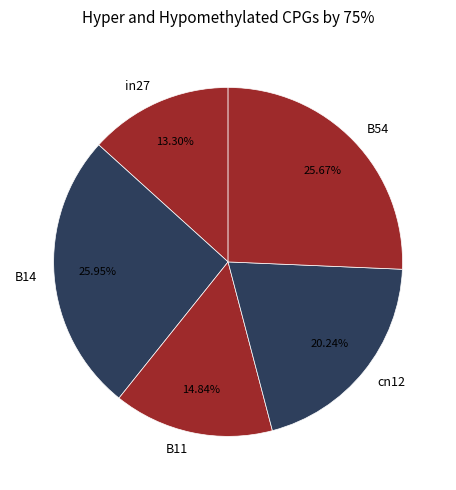

To the nearest percent, what is the difference between the B11 and cn12 slice percentages?

5%